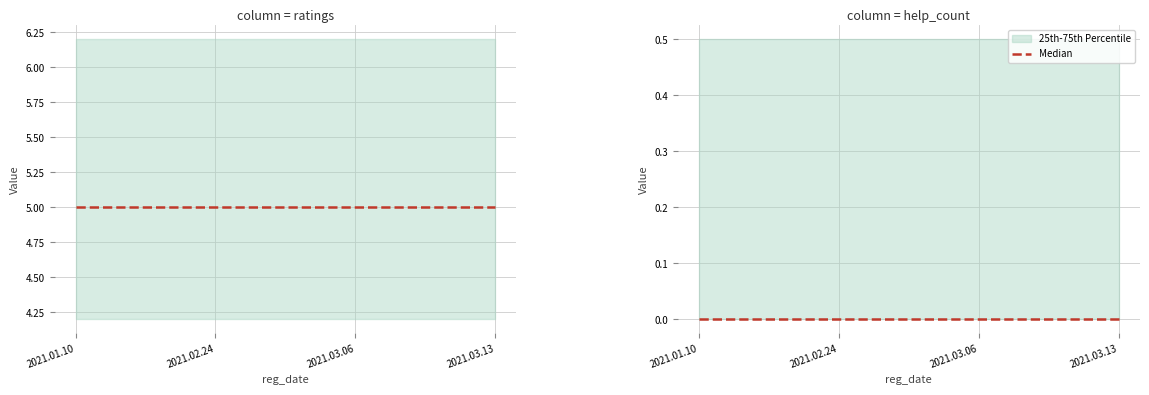

Does the chart have visible grid lines?

Yes